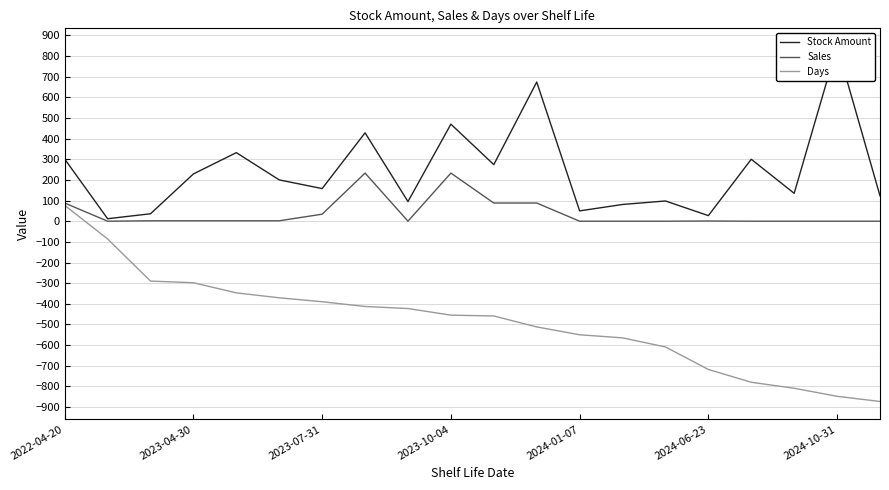

Reading left to right, extract all data points from this chart.

Stock Amount: 301	12	36	229	332	200	158	428	95	470	274	674	50	81	98	27	300	135	848	123
Sales: 88	0	2	2	2	2	34	233	0	233	88	88	0	0	0	1	0	0	0	0
Days: 77	-86	-290	-298	-347	-371	-390	-413	-423	-455	-459	-512	-550	-565	-609	-718	-780	-809	-848	-873